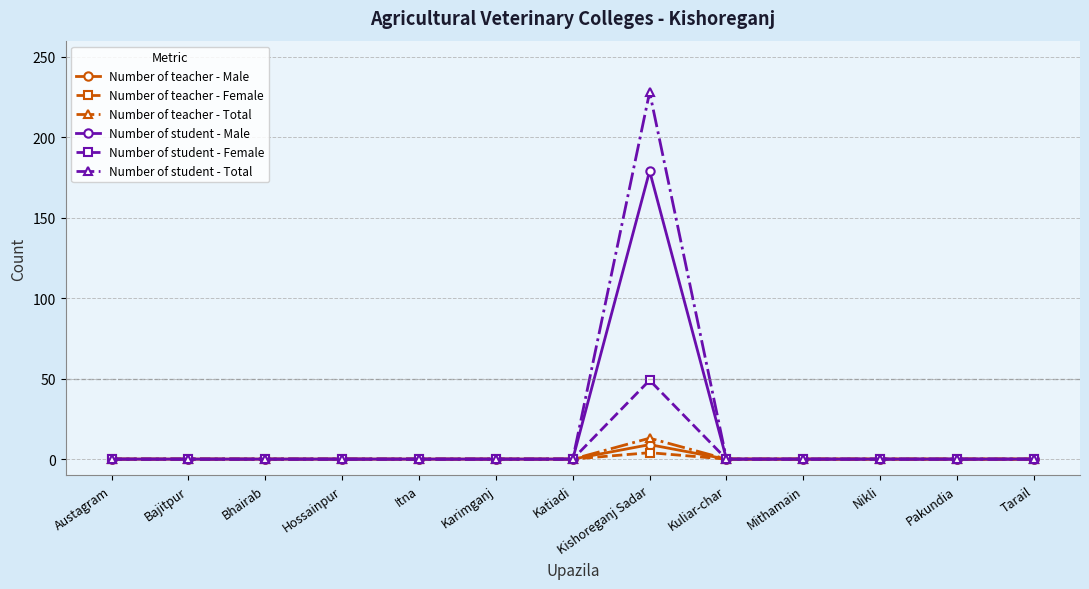

What is the label of the 1st point from the right?

Tarail